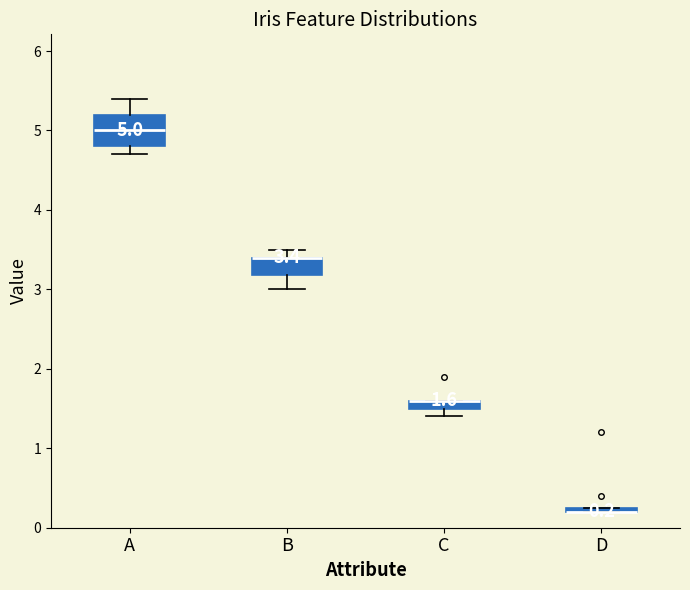

Which box is the tallest, from its lower edge to its upper edge?

A